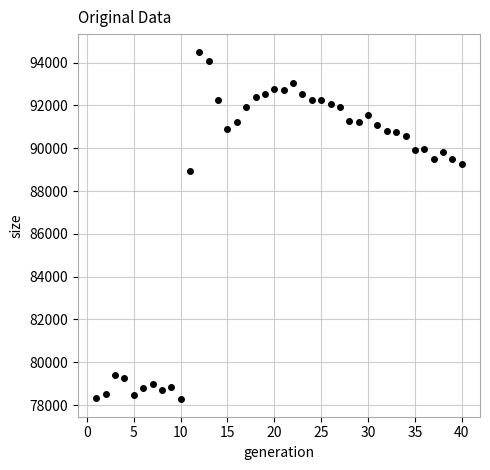

What is the range of X values (max minus min)?

39